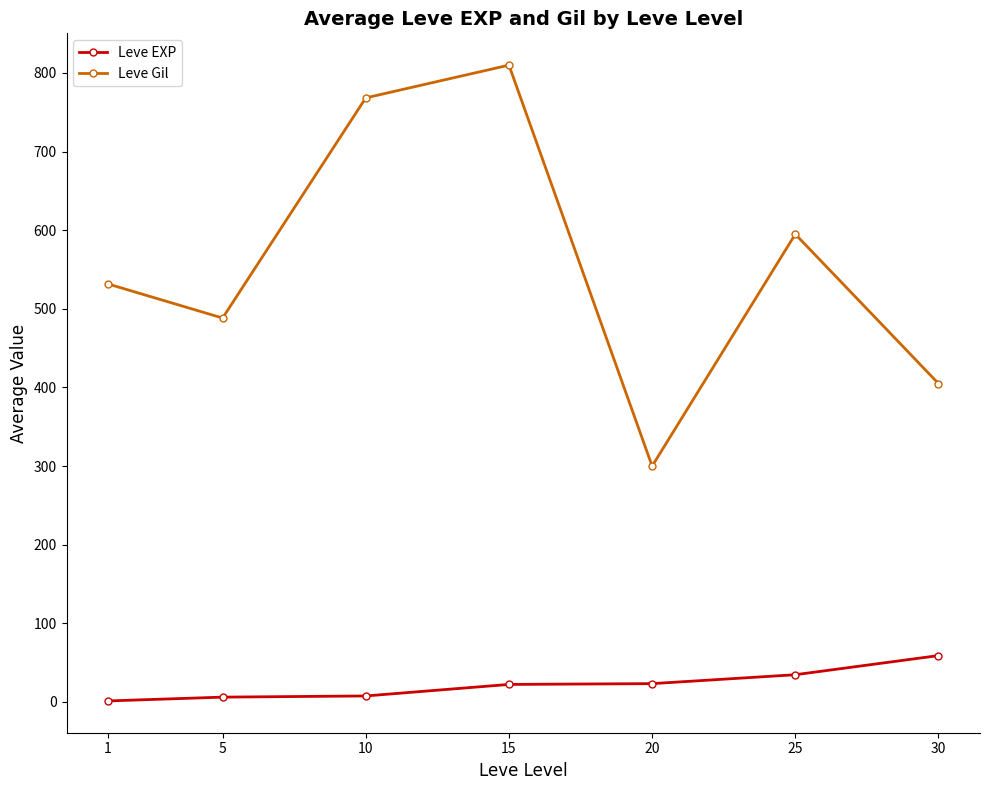

What is the value of the Leve Gil point at the 5th from the left?

300.0